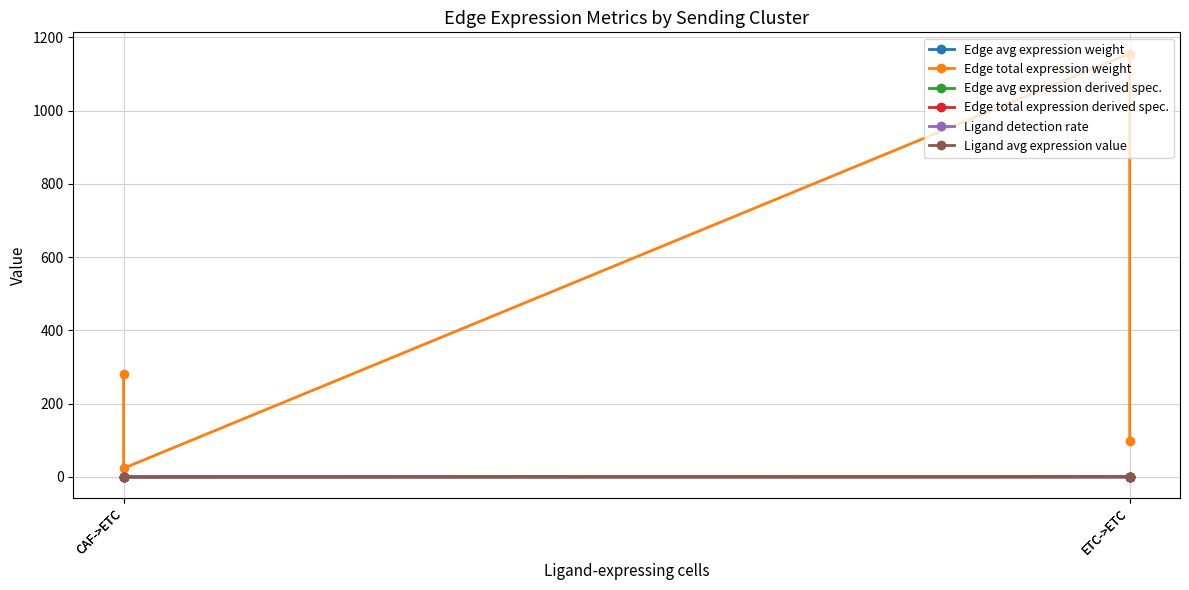

What is the label of the 1st point from the right?

ETC->ETC